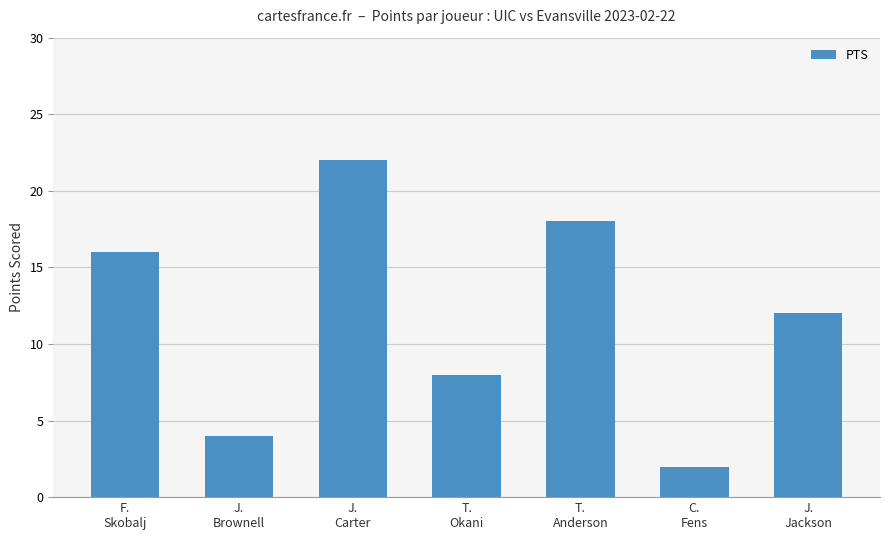

Rank the categories by value from highest to lowest.

J.
Carter, T.
Anderson, F.
Skobalj, J.
Jackson, T.
Okani, J.
Brownell, C.
Fens